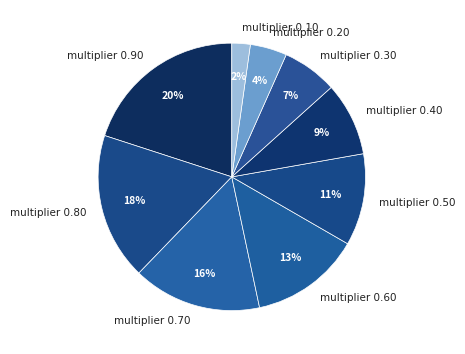

Is it true that multiplier 0.80 is 28% of the pie?

False